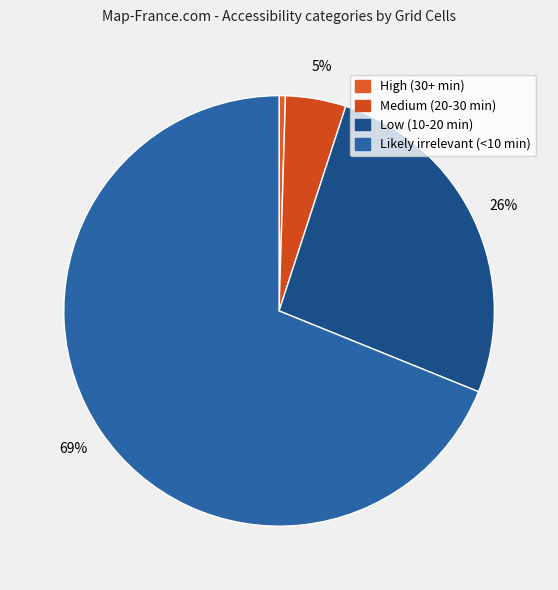

Which category accounts for the majority?

Likely irrelevant (<10 min)